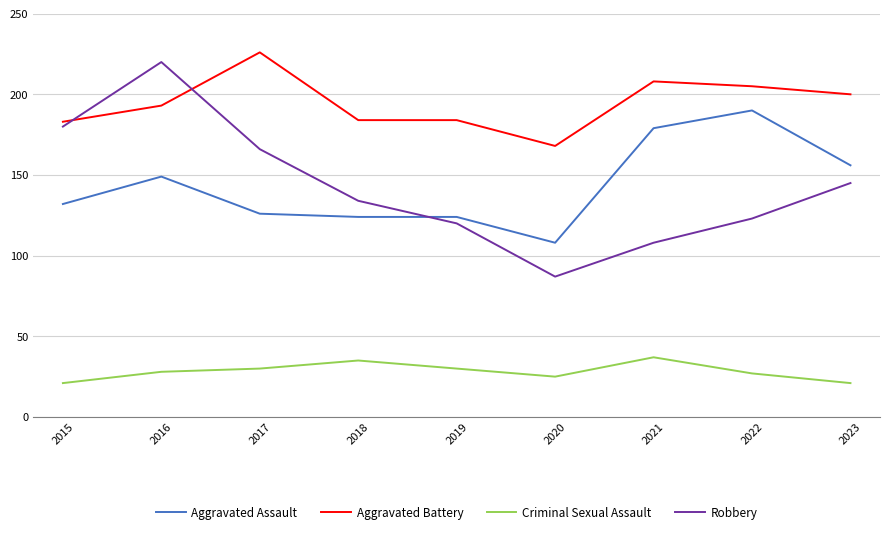

At 2016, list the series in order from largest to smallest.

Robbery, Aggravated Battery, Aggravated Assault, Criminal Sexual Assault